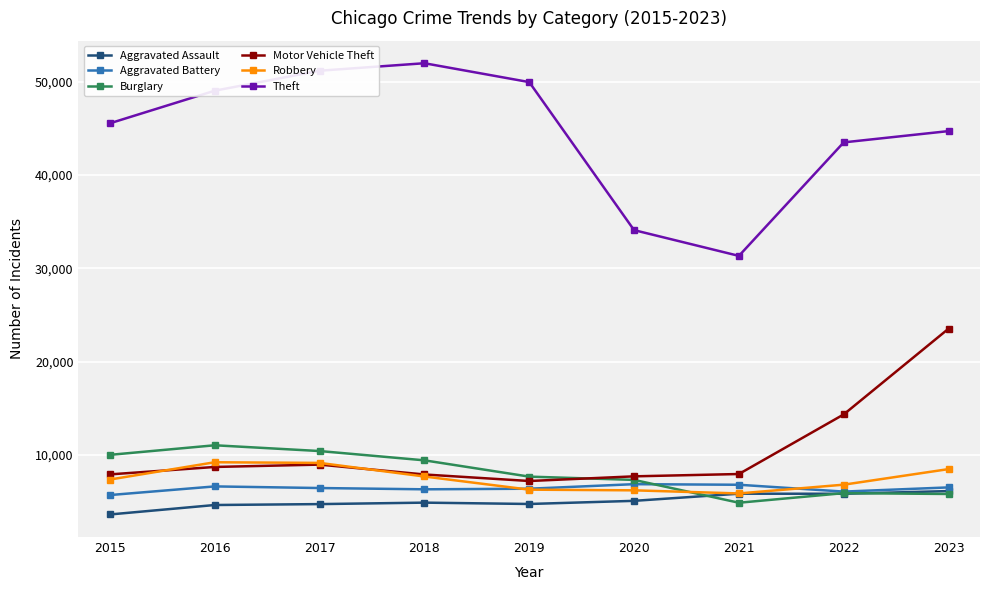

Which series has the largest total across all categories?

Theft